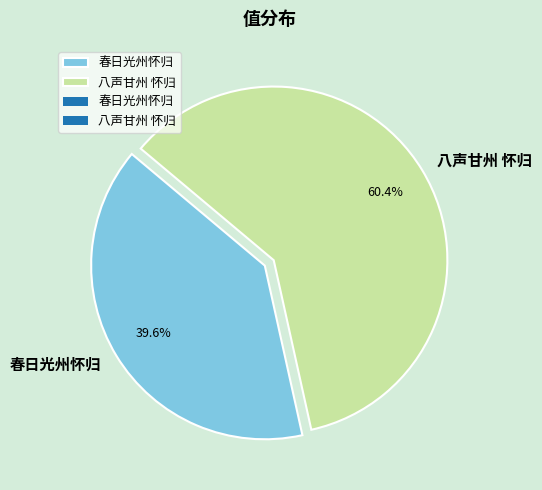

Between 八声甘州 怀归 and 春日光州怀归, which is larger?

八声甘州 怀归